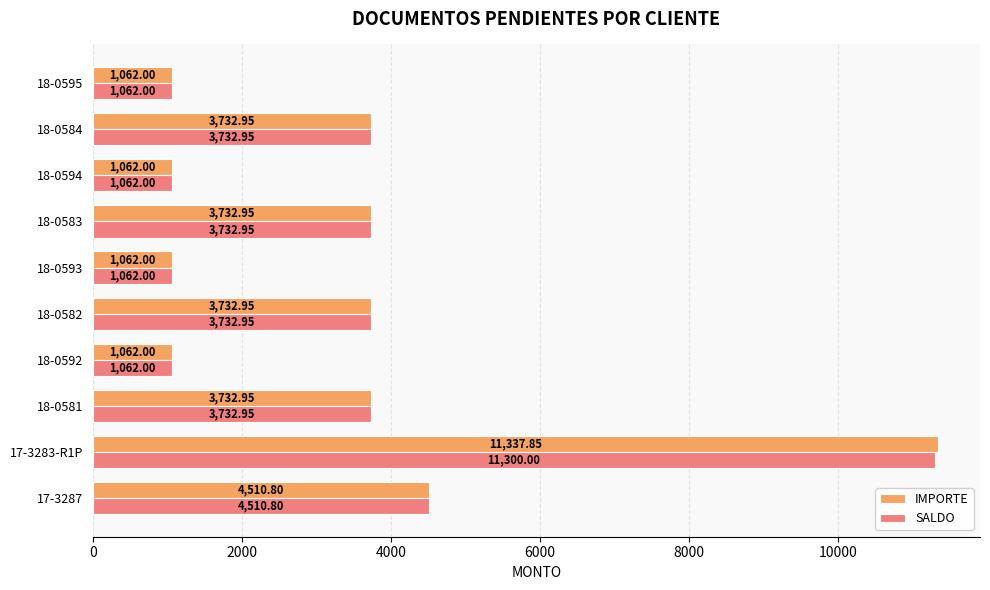

What is the sum of all SALDO values?

34990.6